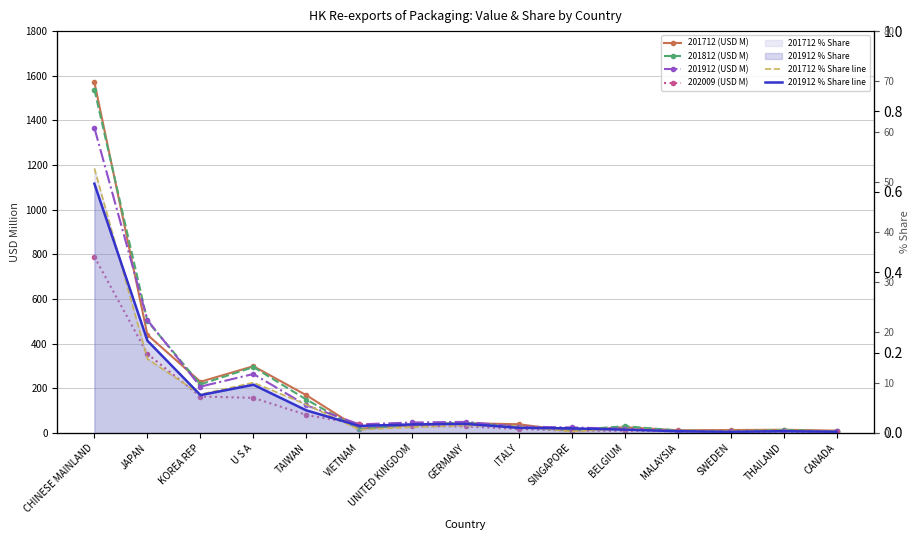

What is the highest value of the 201912 (USD M) series?

1366.5